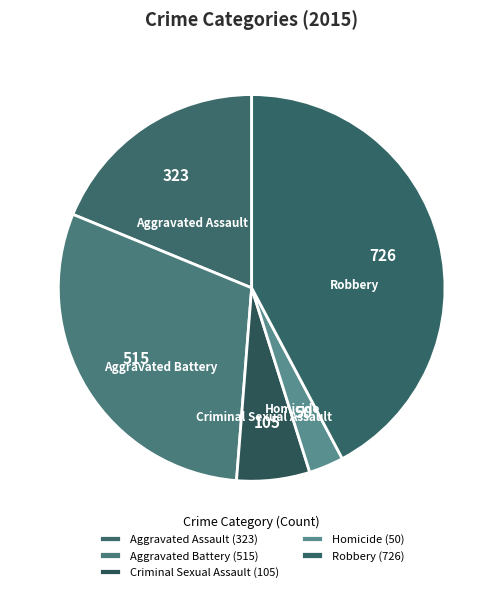

What percentage is the Aggravated Battery slice, to the nearest percent?

30%